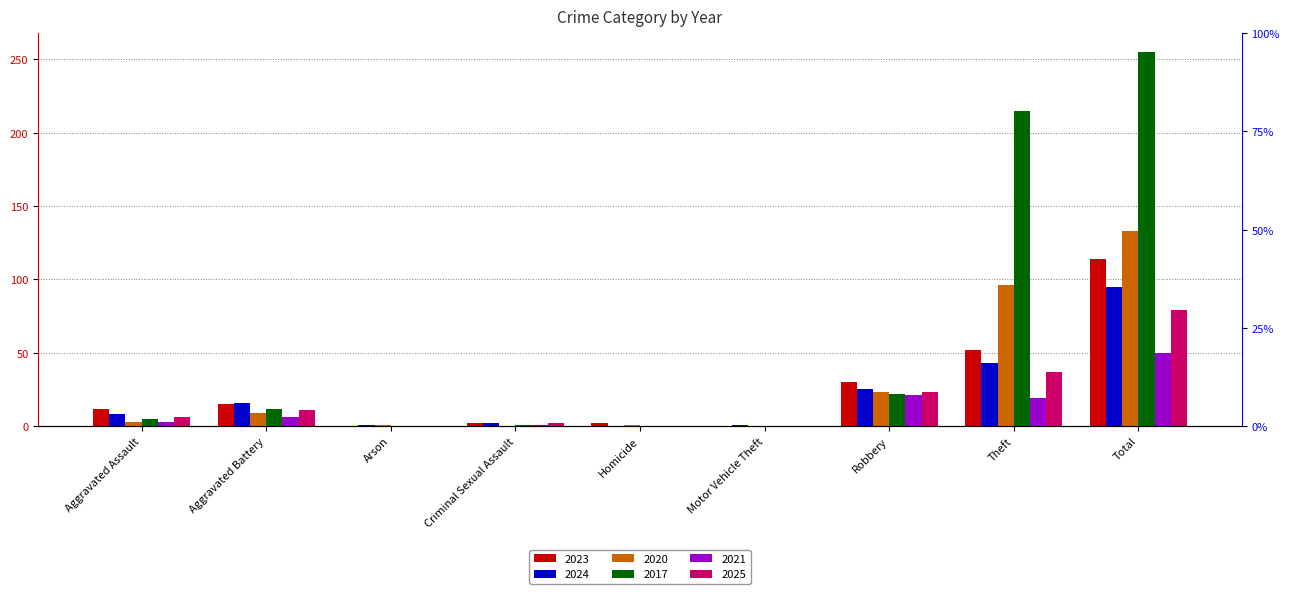

Reading right to left, transcribe all the data shown in this chart.

2023: 114	52	30	0	2	2	0	15	12
2024: 95	43	25	1	0	2	1	16	8
2020: 133	96	23	0	1	0	1	9	3
2017: 255	215	22	0	0	1	0	12	5
2021: 50	19	21	0	0	1	0	6	3
2025: 79	37	23	0	0	2	0	11	6